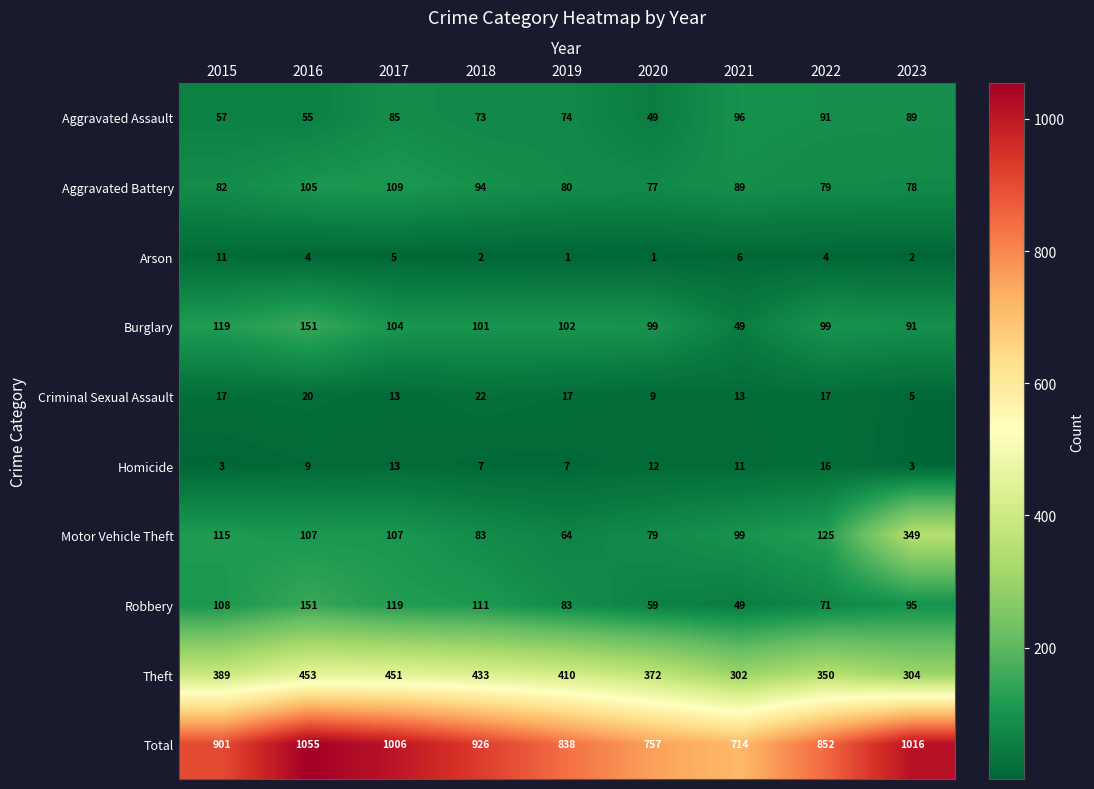

At which label is Theft closest to 377?

2020